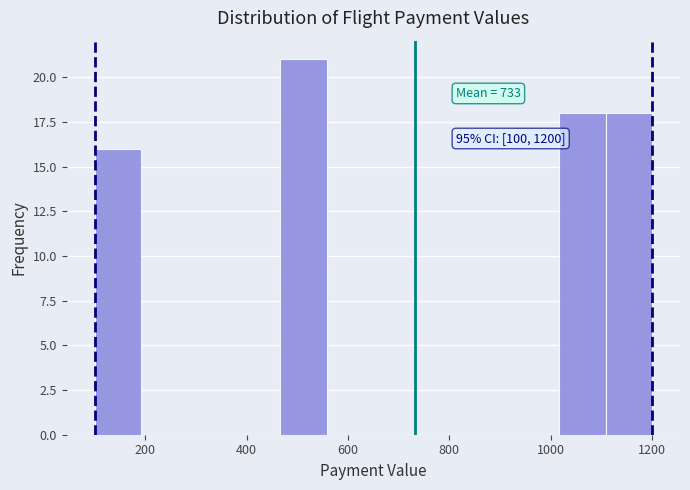

Over which range of the x-axis is the bar tallest?

460 to 560